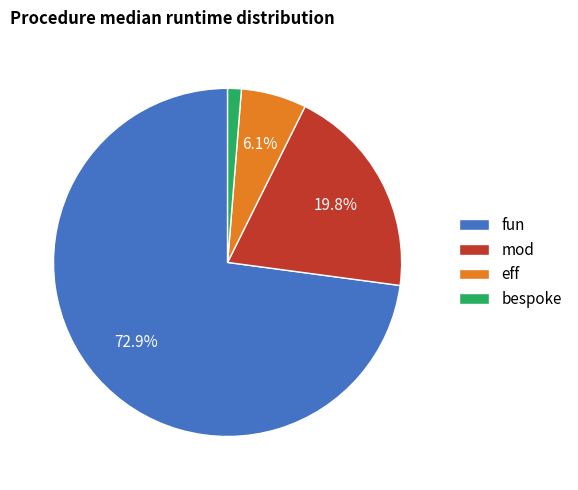

How much of the chart is everything except mod?

80.2%